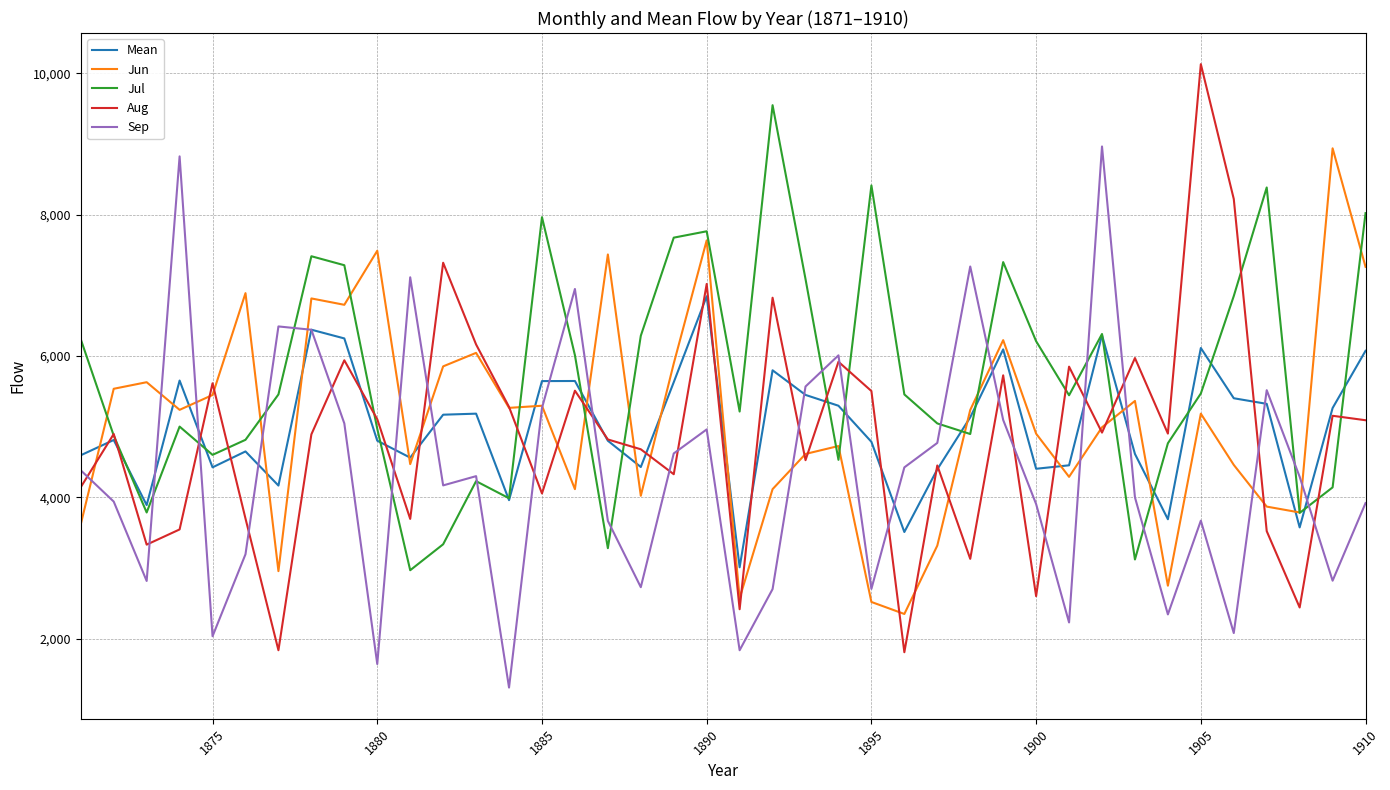

Which series has the largest total across all categories?

Jul